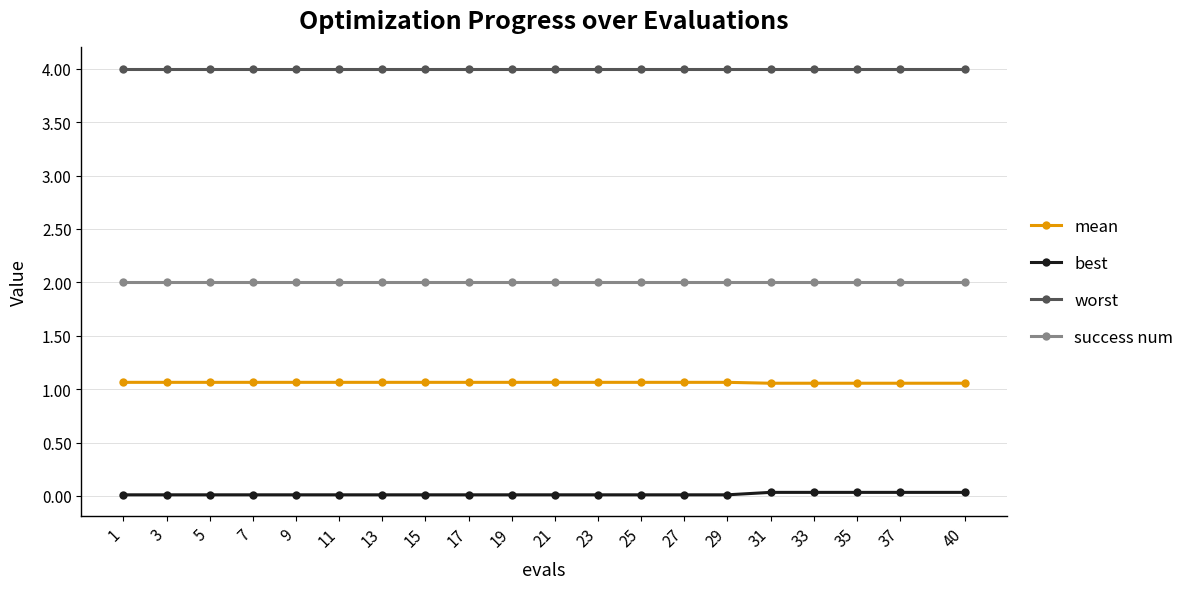

What is the difference between the highest and lowest values at 29?

4.0